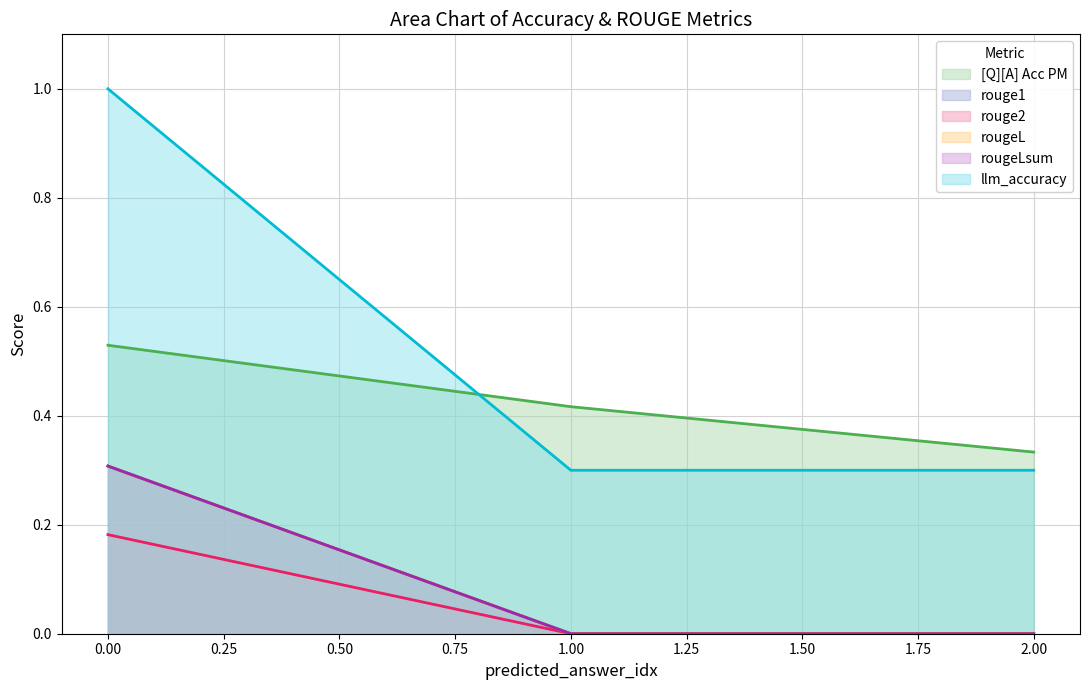

Reading right to left, extract all data points from this chart.

[Q][A] Acc PM: 0.3	0.4	0.5
rouge1: 0.0	0.0	0.3
rouge2: 0.0	0.0	0.2
rougeL: 0.0	0.0	0.3
rougeLsum: 0.0	0.0	0.3
llm_accuracy: 0.3	0.3	1.0